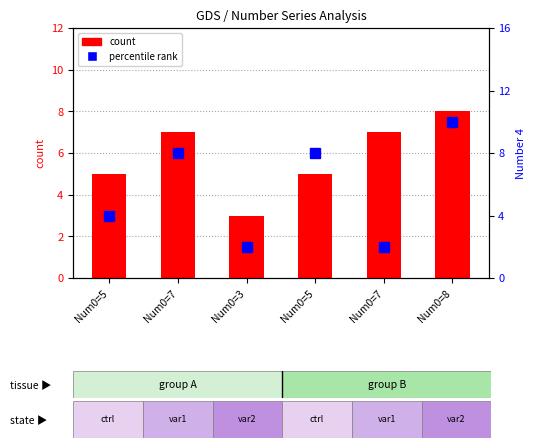

List the labels in order of percentile rank within the sample value, smallest first.

Num0=3, Num0=7, Num0=5, Num0=7, Num0=5, Num0=8